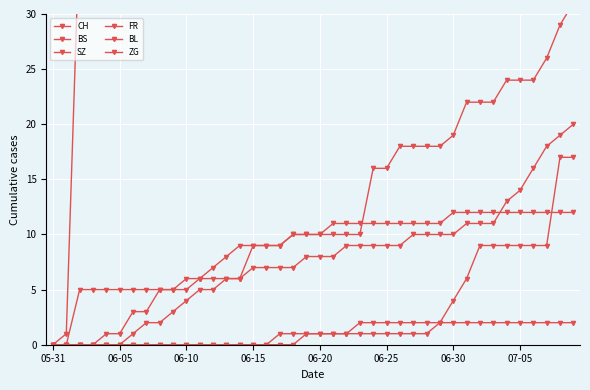

What is the value of the BL point at the 13th from the left?

5